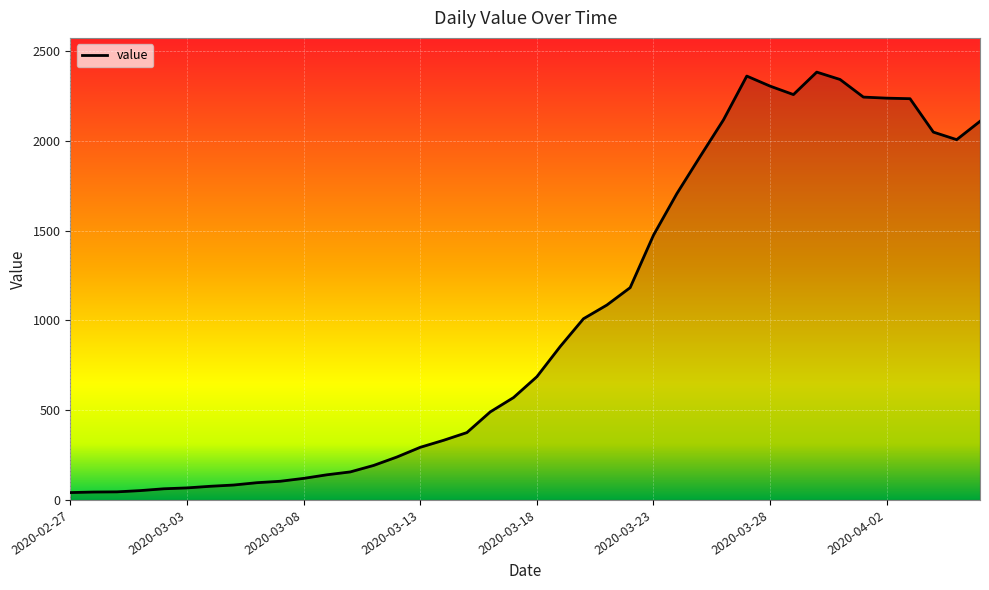

What is the average value?

1003